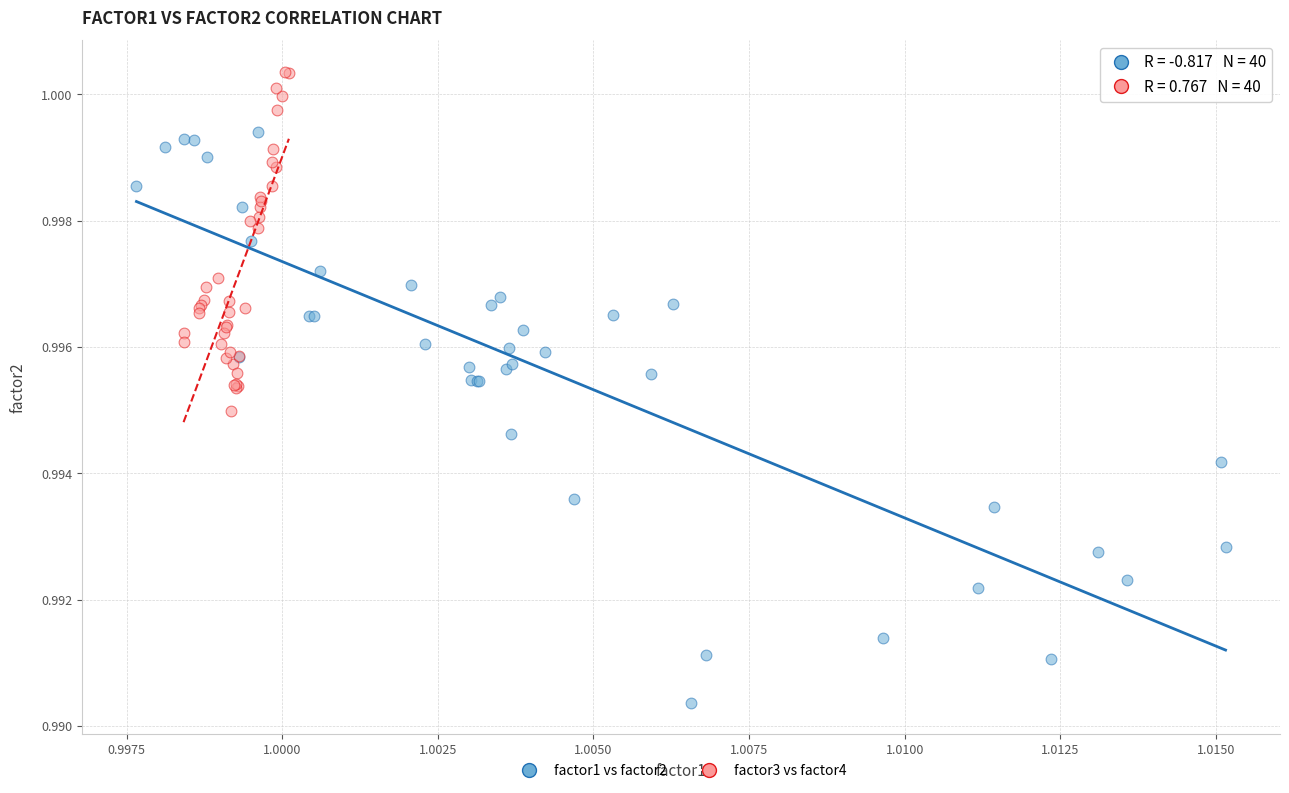

Which series has the widest spread of Y values?

factor1 vs factor2